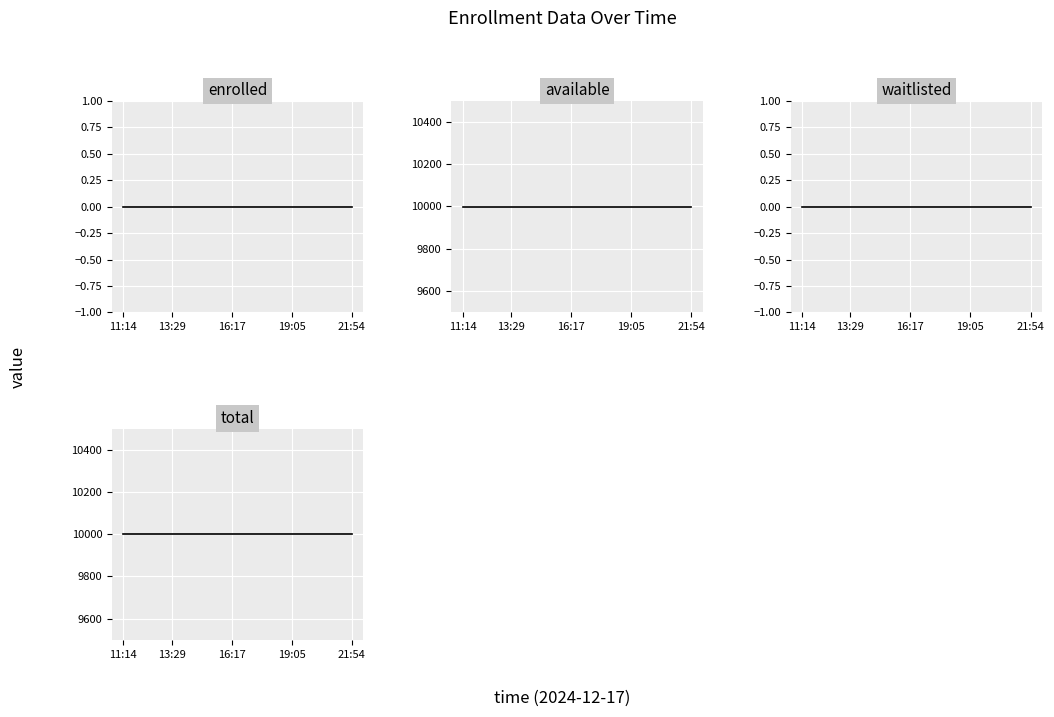

List the series in order of their peak value, highest first.

available, total, enrolled, waitlisted